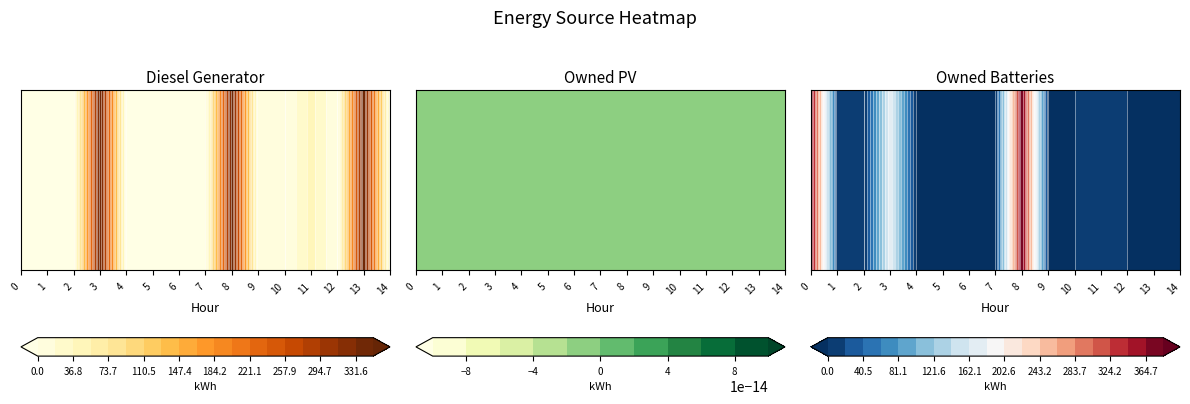

Reading left to right, extract all data points from this chart.

Diesel Generator: 0=0	1=0	2=0	3=350	4=0	5=0	6=0	7=0	8=348	9=2	10=0	11=44	12=0	13=347	14=0
Owned PV: 0=0	1=0	2=0	3=0	4=0	5=0	6=0	7=0	8=0	9=0	10=0	11=0	12=0	13=0	14=0
Owned Batteries: 0=377	1=8	2=0	3=174	4=0	5=0	6=0	7=0	8=385	9=0	10=0	11=16	12=0	13=0	14=0